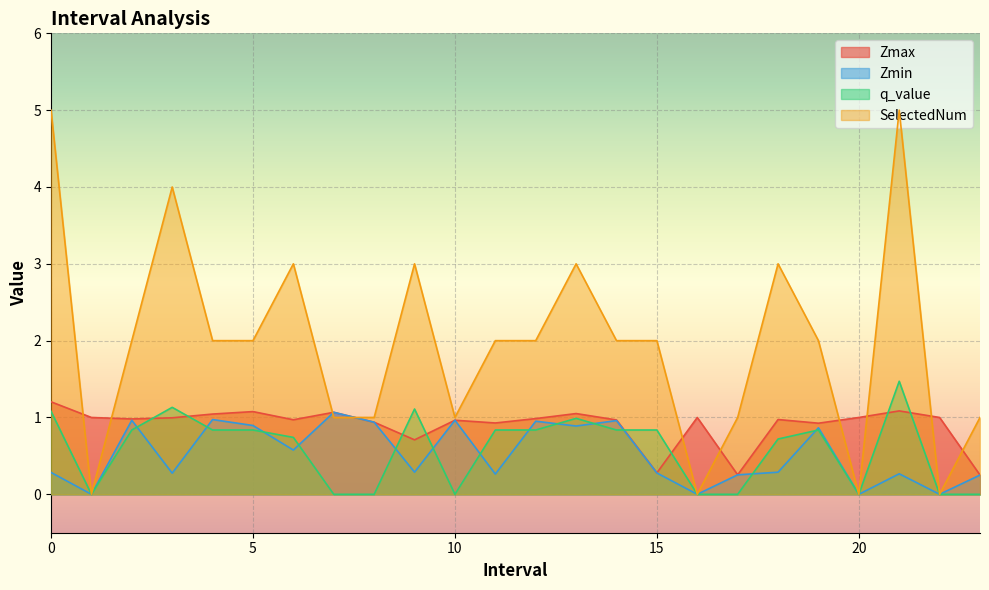

Between 4 and 7, which is larger?

7